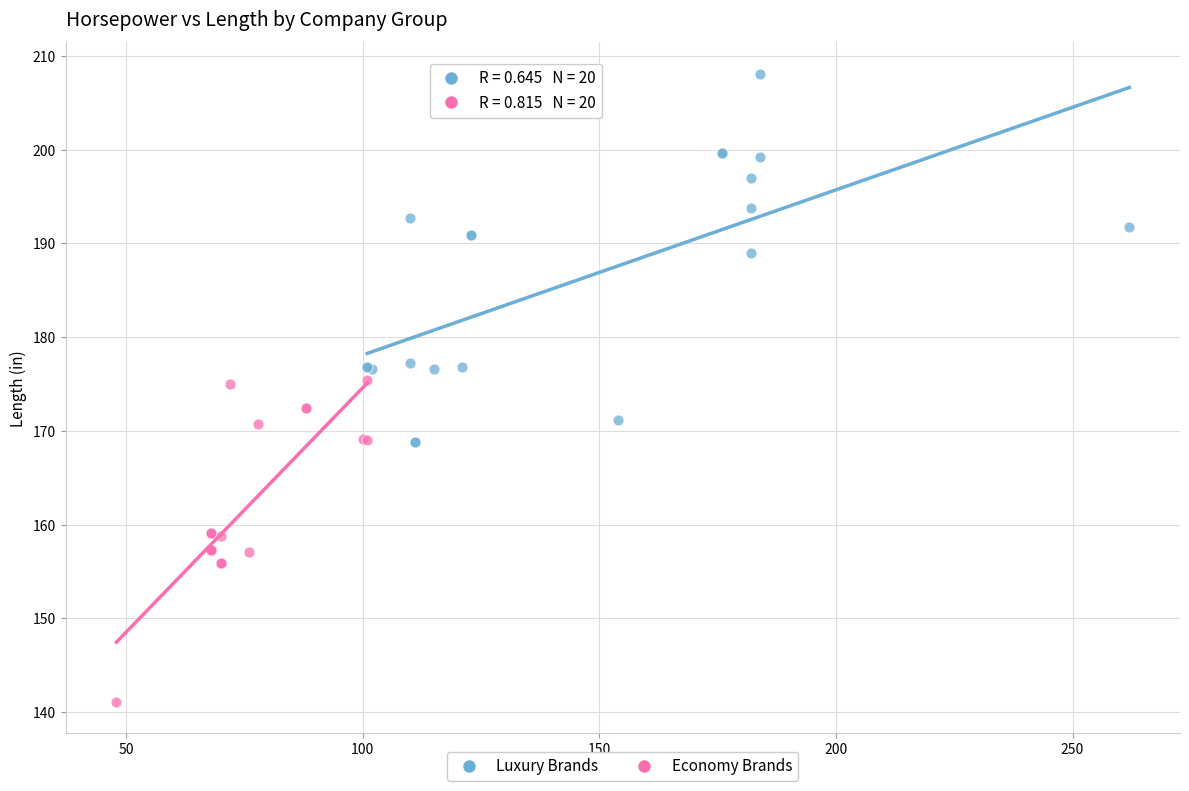

Which series has the largest Y range (max minus min)?

Luxury Brands